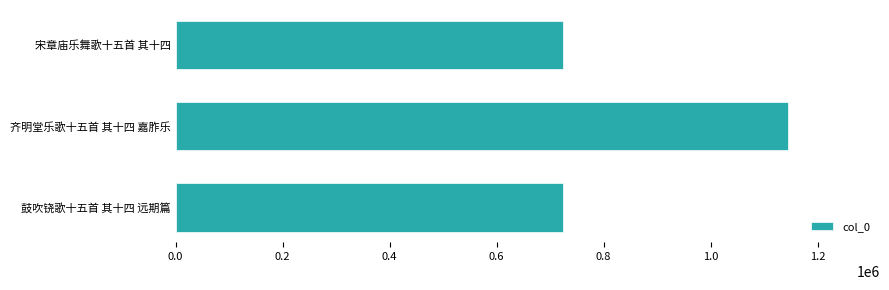

What is the minimum value shown in the chart?

724599